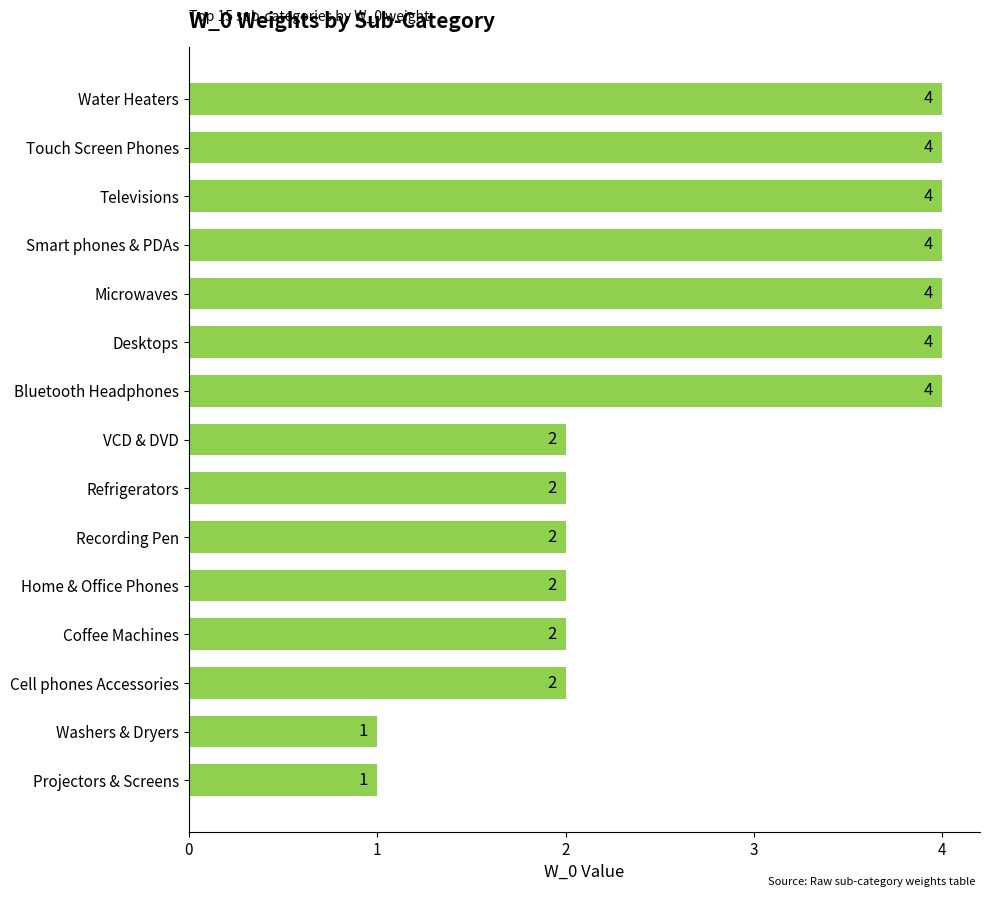

What is the change in value from Home & Office Phones to Touch Screen Phones?

+2